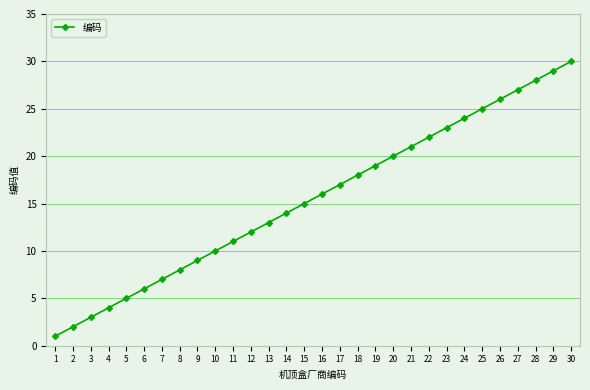

Rank the categories by value from highest to lowest.

30, 29, 28, 27, 26, 25, 24, 23, 22, 21, 20, 19, 18, 17, 16, 15, 14, 13, 12, 11, 10, 9, 8, 7, 6, 5, 4, 3, 2, 1